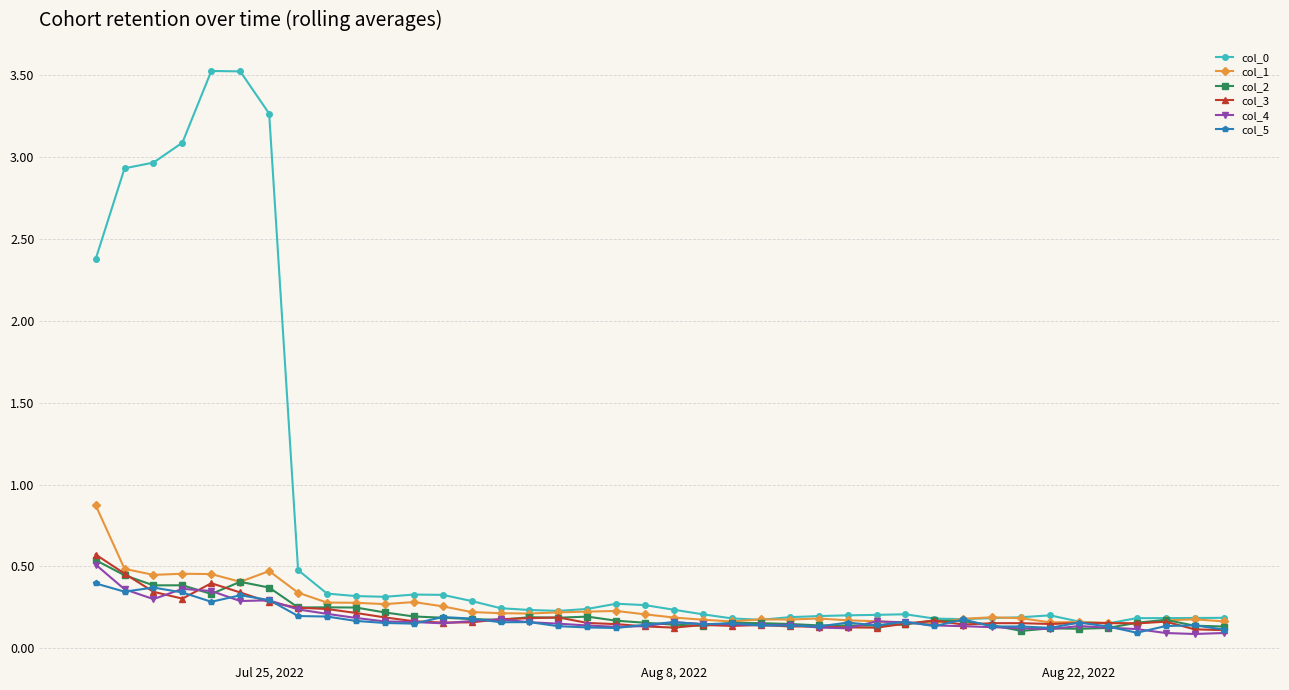

Which series has the widest spread of values?

col_0